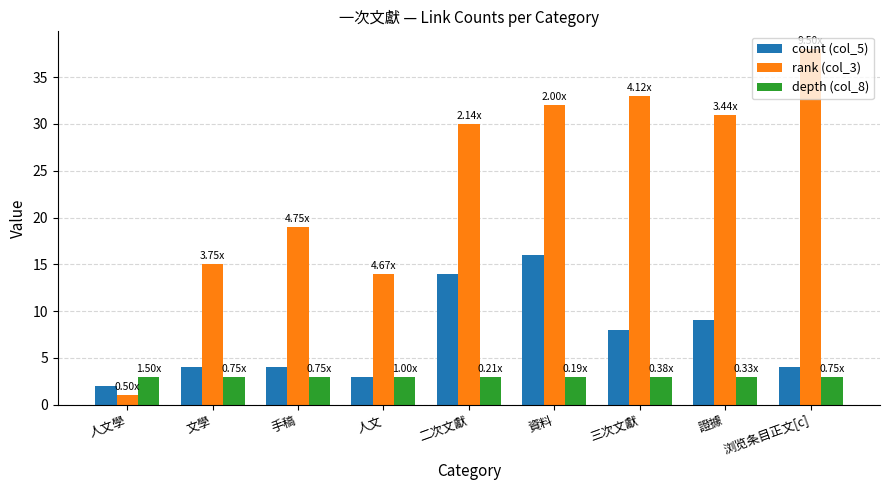

The value of count (col_5) at 人文 is 3. True or false?

True